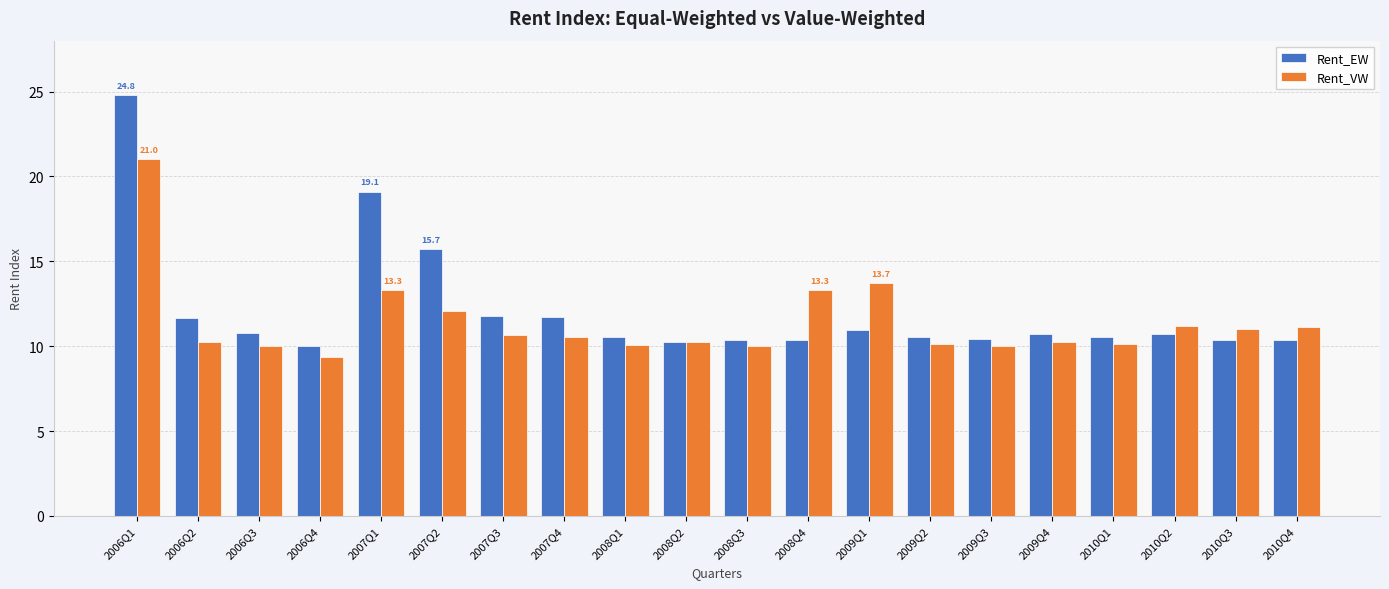

The Rent_EW series shows 10.3 at 2008Q4. True or false?

True